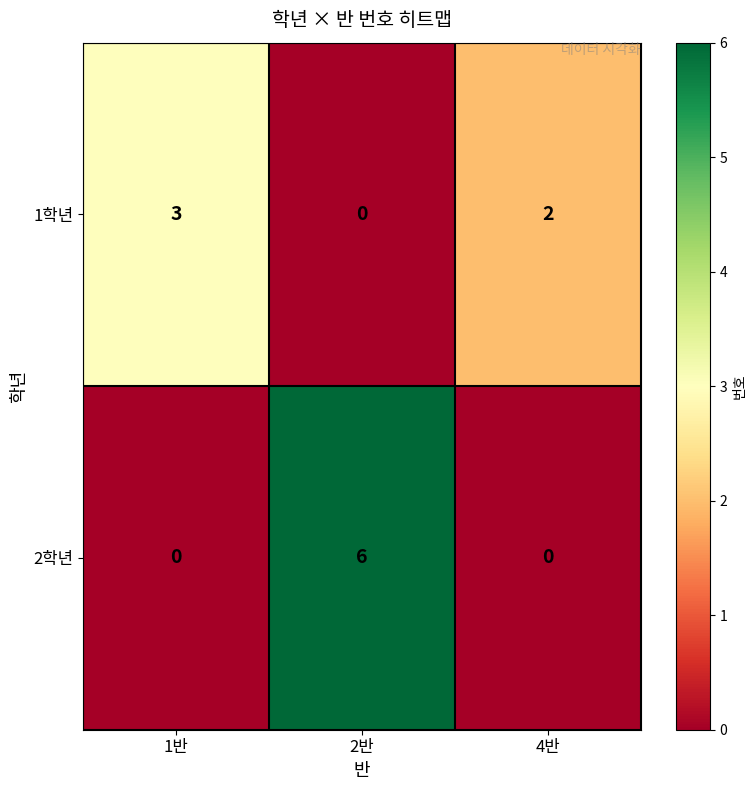

Rank the series at 1반 from highest to lowest value.

1학년, 2학년